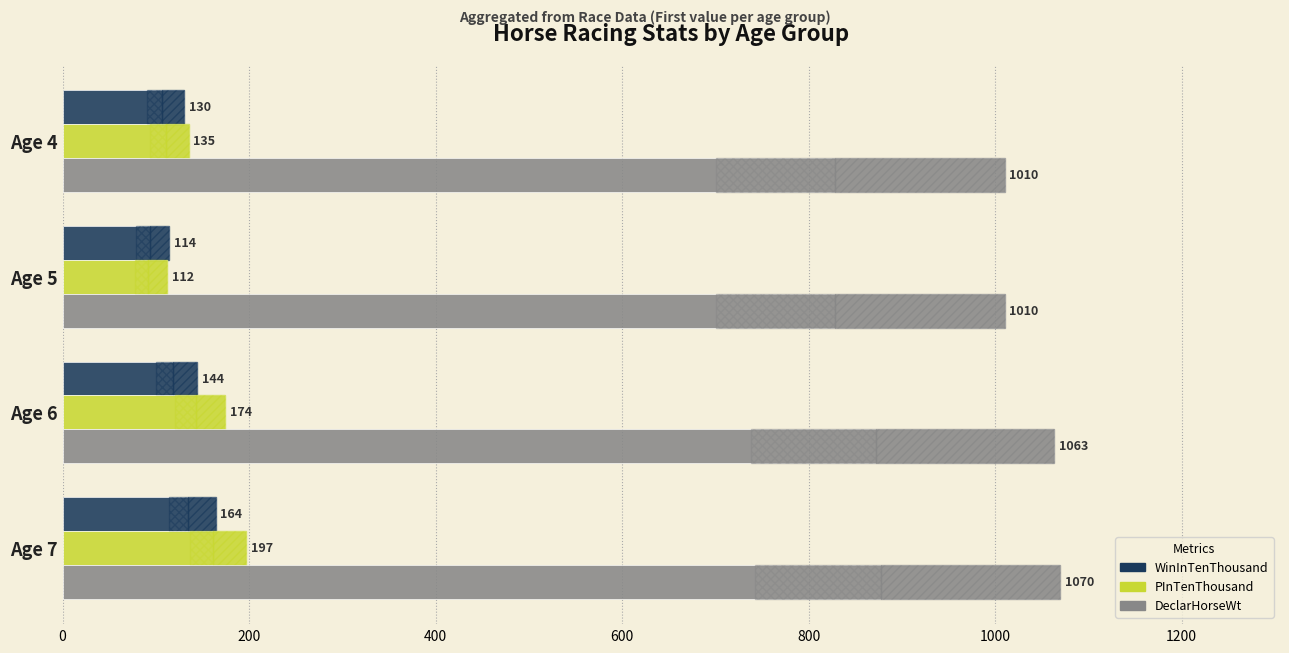

Reading right to left, what are all the values shown in this chart?

WinInTenThousand: 164	144	114	130
PInTenThousand: 197	174	112	135
DeclarHorseWt: 1070	1063	1010	1010